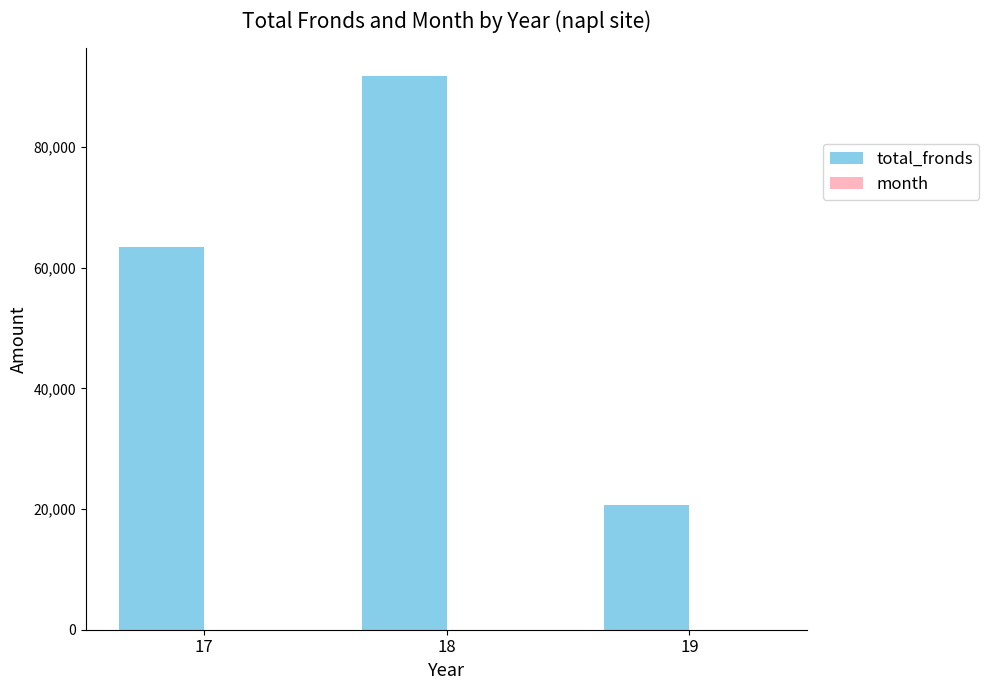

At which category is the sum across all series the highest?

18